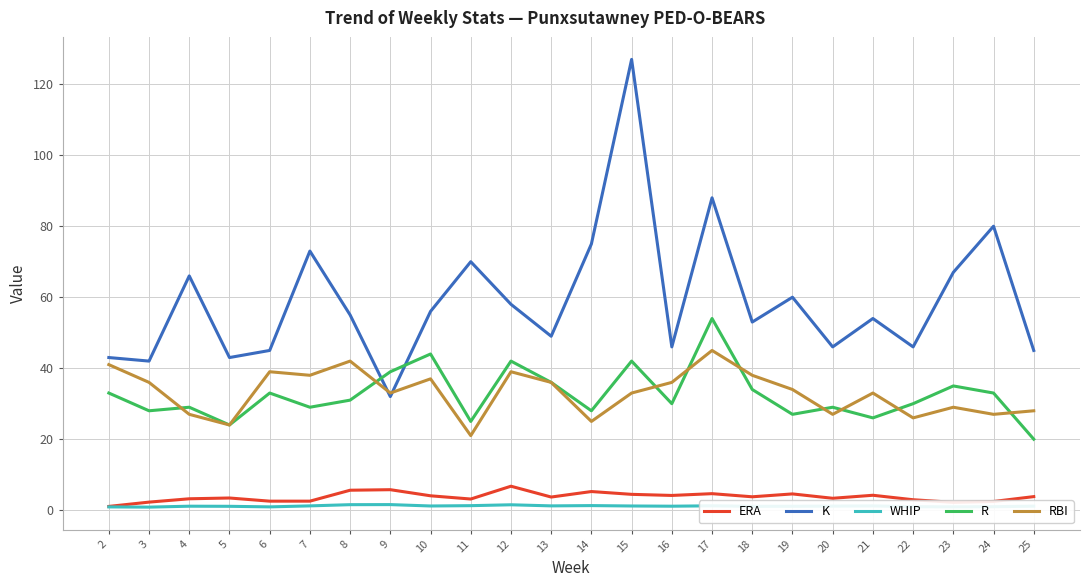

Is it true that WHIP equals 1.2 at 13?

True